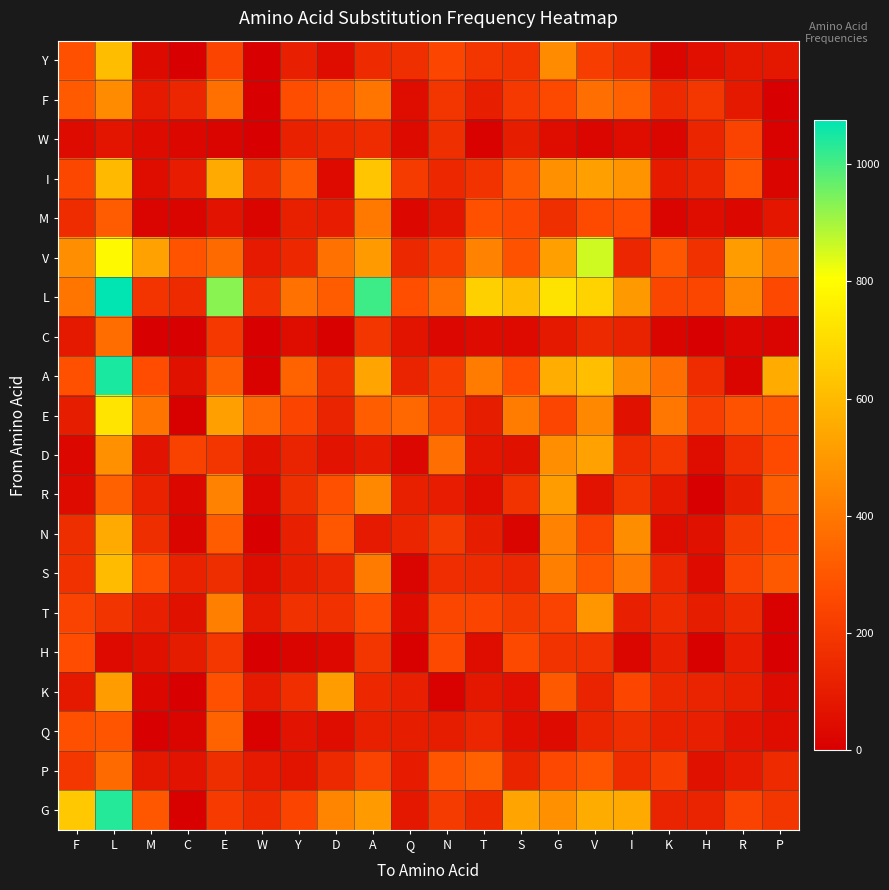

Between F and C, which is larger?

F